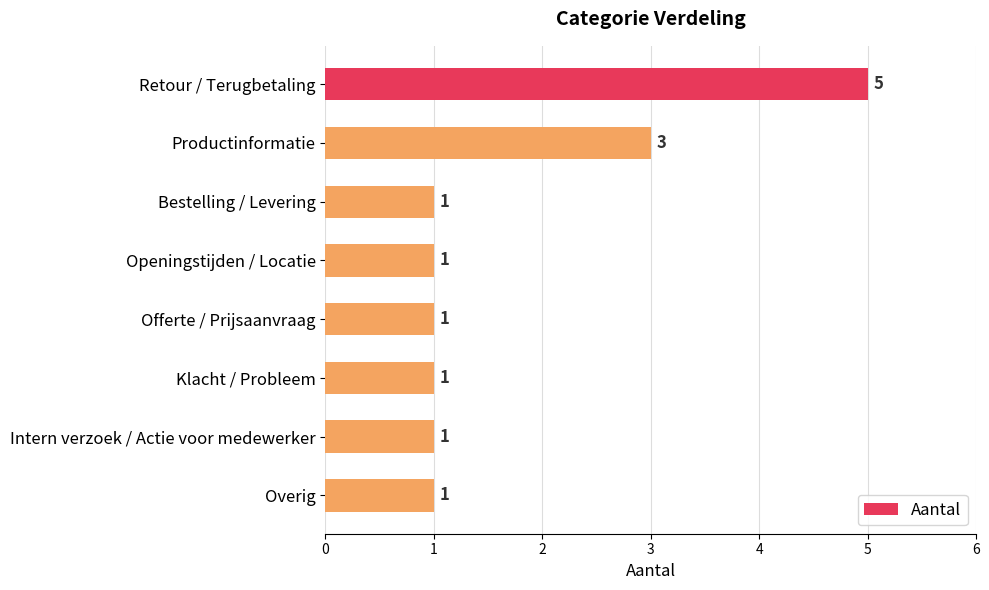

How many data points are above 1?

2